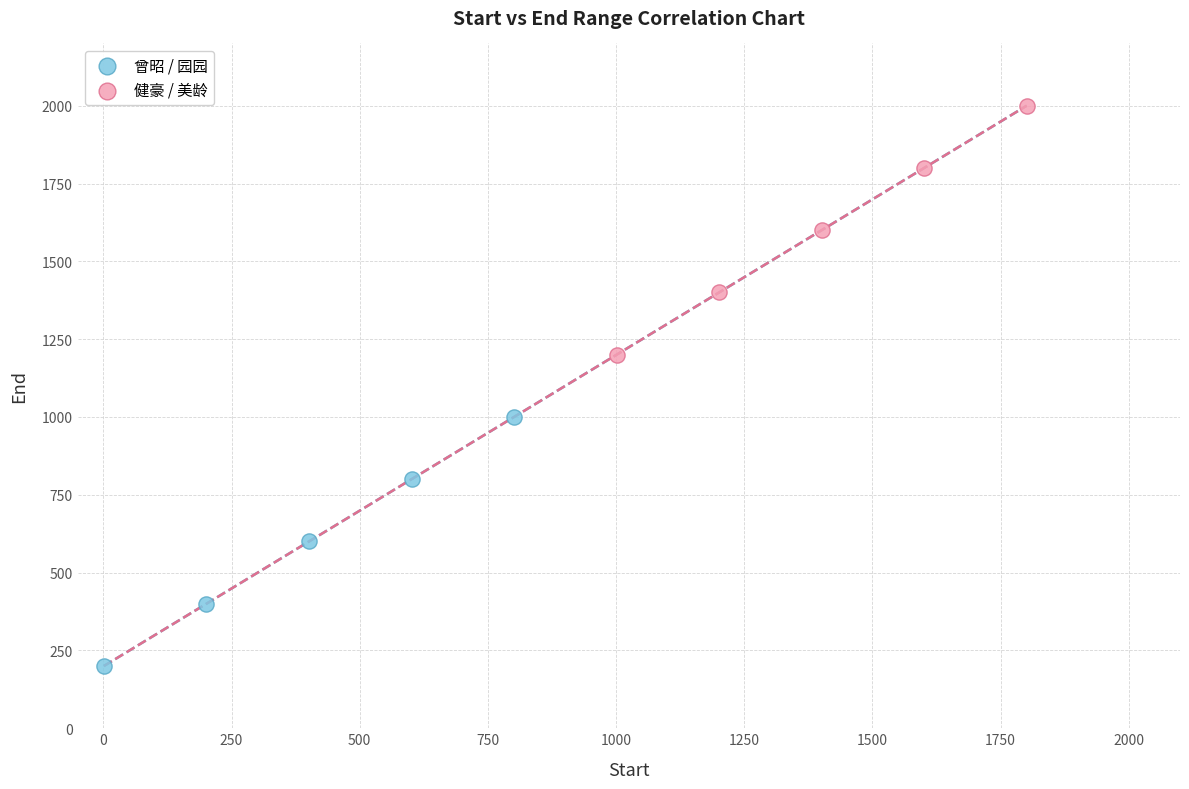

Which series contains the highest Y value?

健豪 / 美龄